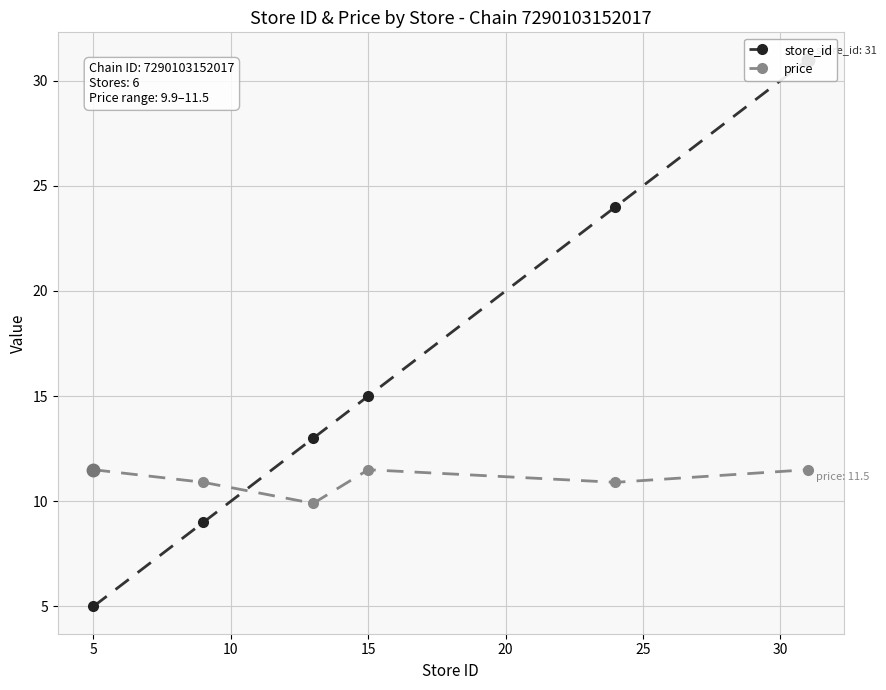

Is this an area chart (filled region under the line)?

No